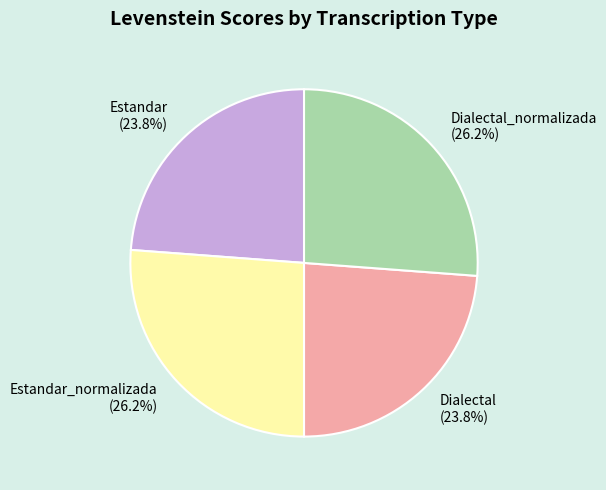

Combined, what portion of the pie is Dialectal and Dialectal_normalizada?

50.0%